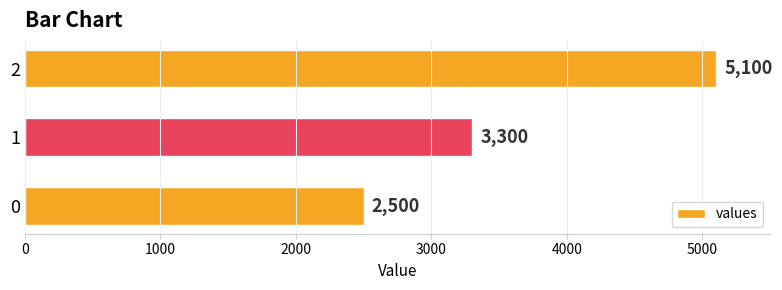

How many series are shown in this chart?

1